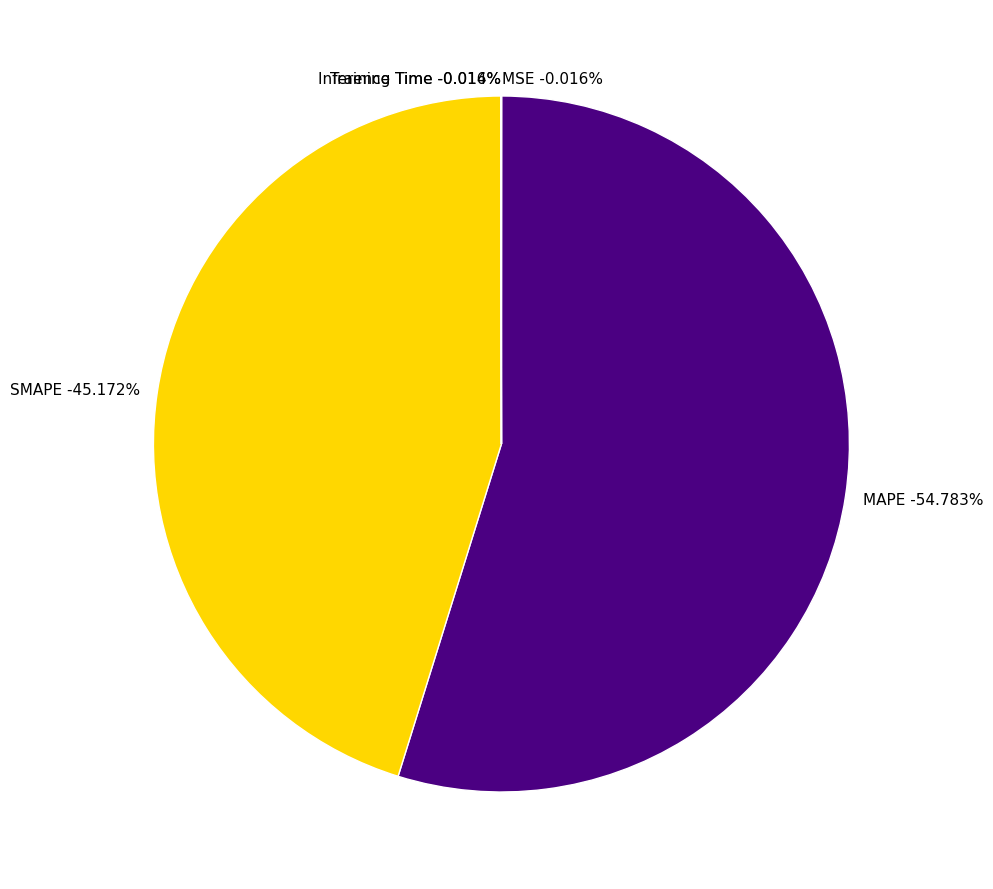

Which slice is the largest?

MAPE